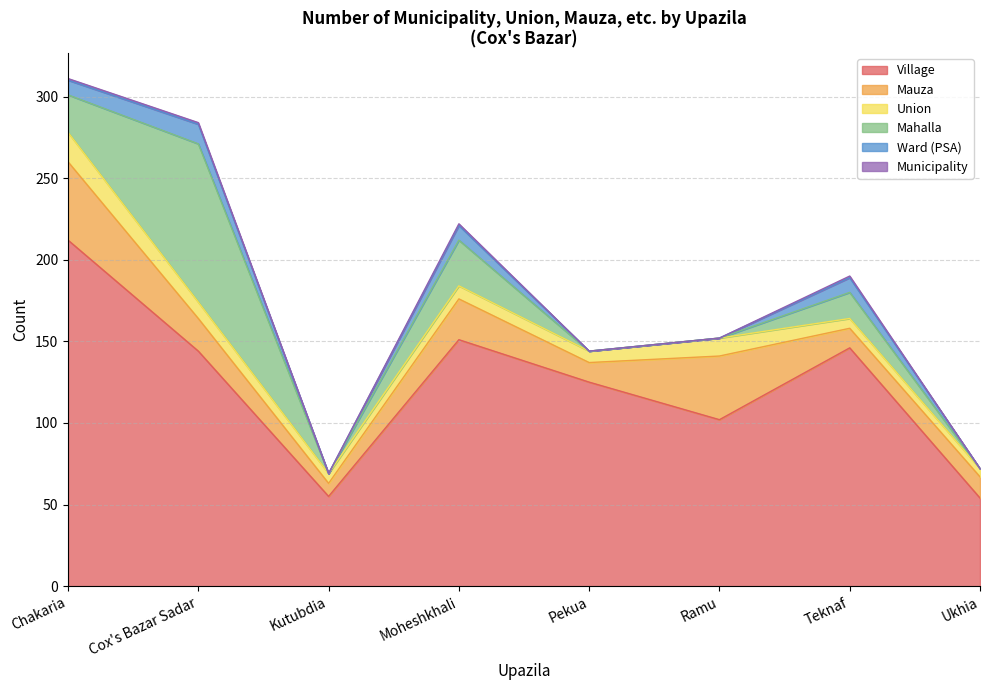

How many times do Mahalla and Union cross each other?

5